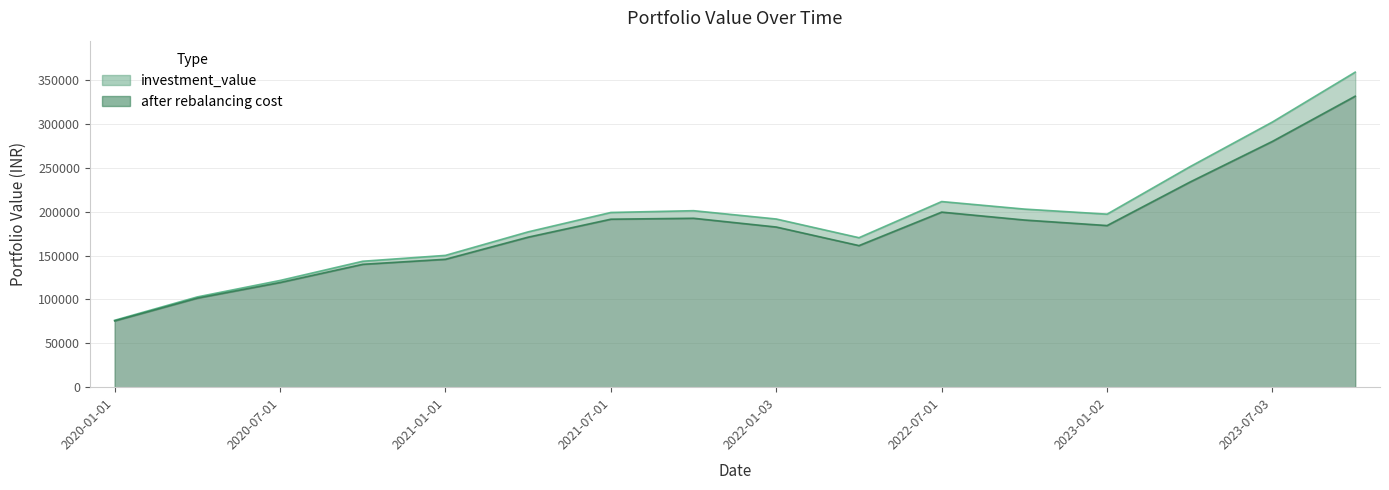

What is the difference between the maximum and minimum values in the after rebalancing cost series?

256082.4